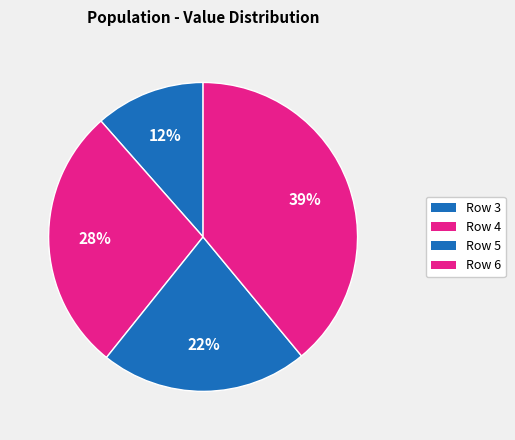

Count the number of slices in the pie.

4